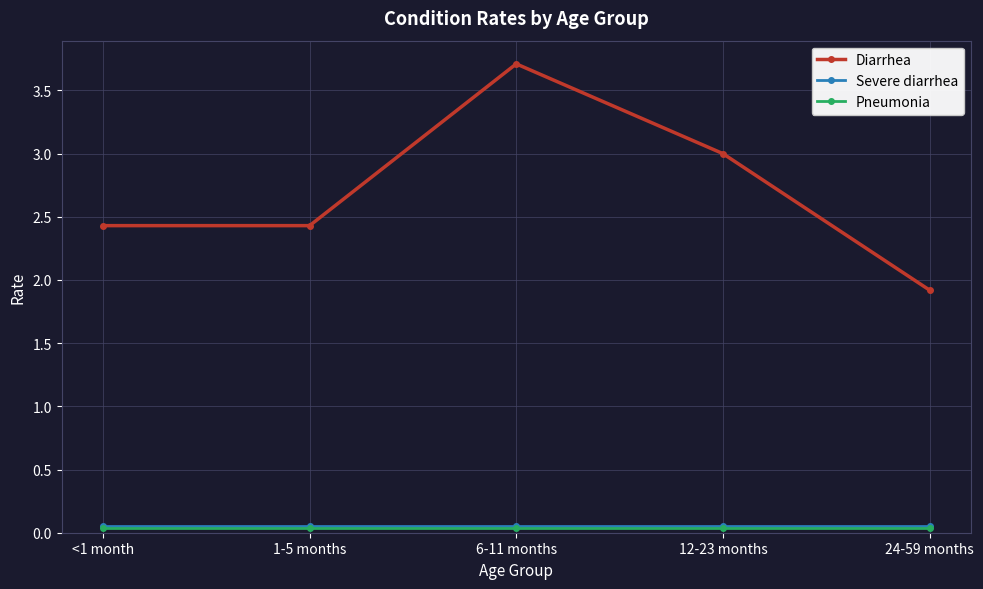

At which label is Diarrhea closest to 2?

24-59 months